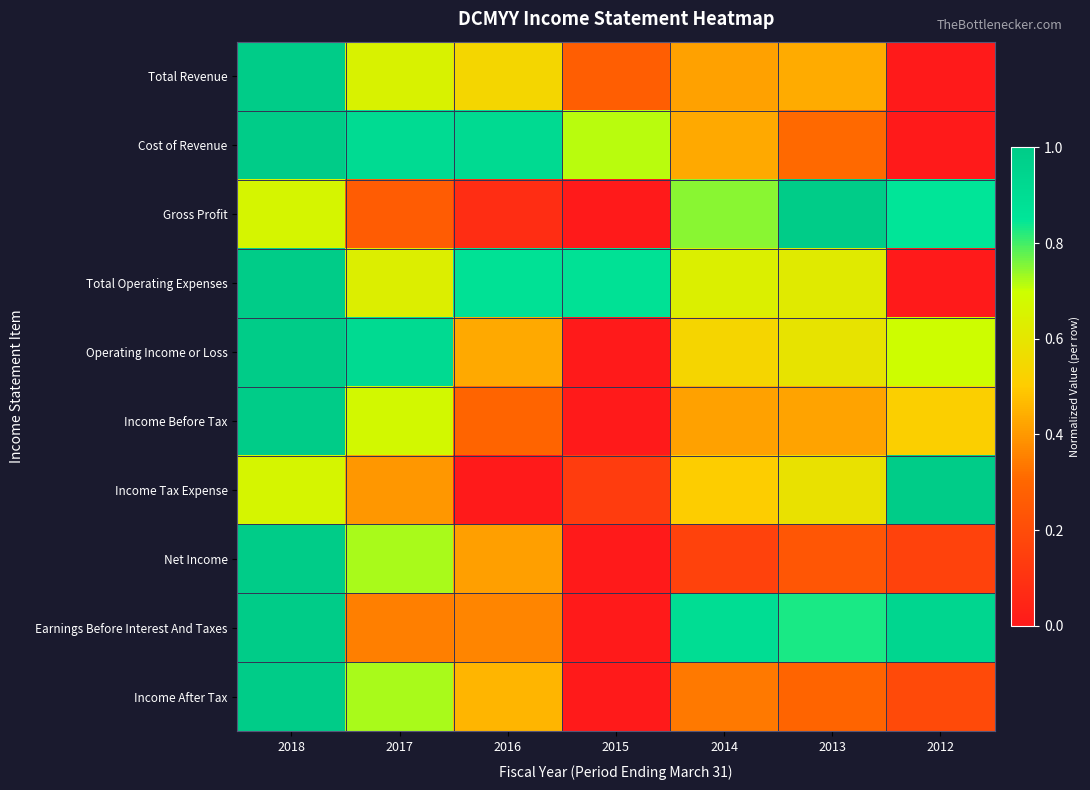

Which series changed the most between 2018 and 2017?

Earnings Before Interest And Taxes